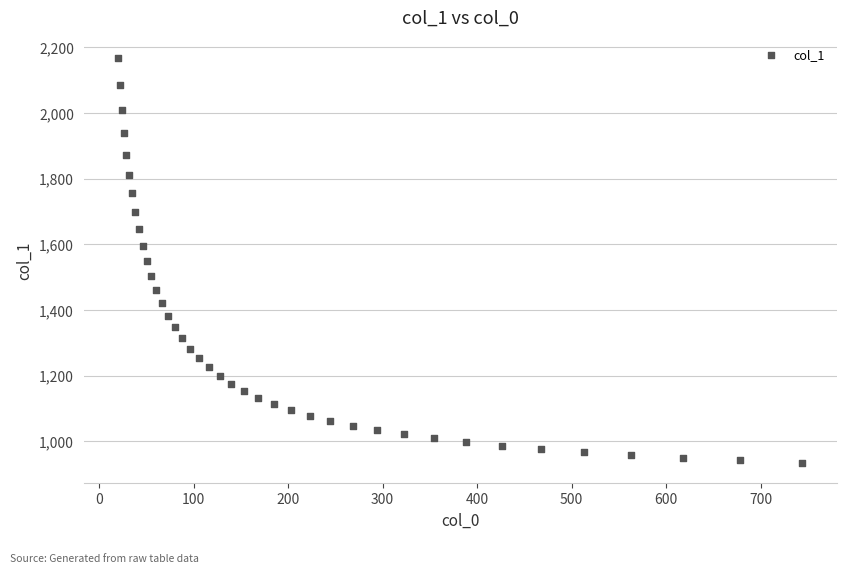

What is the range of Y values (max minus min)?

1234.5